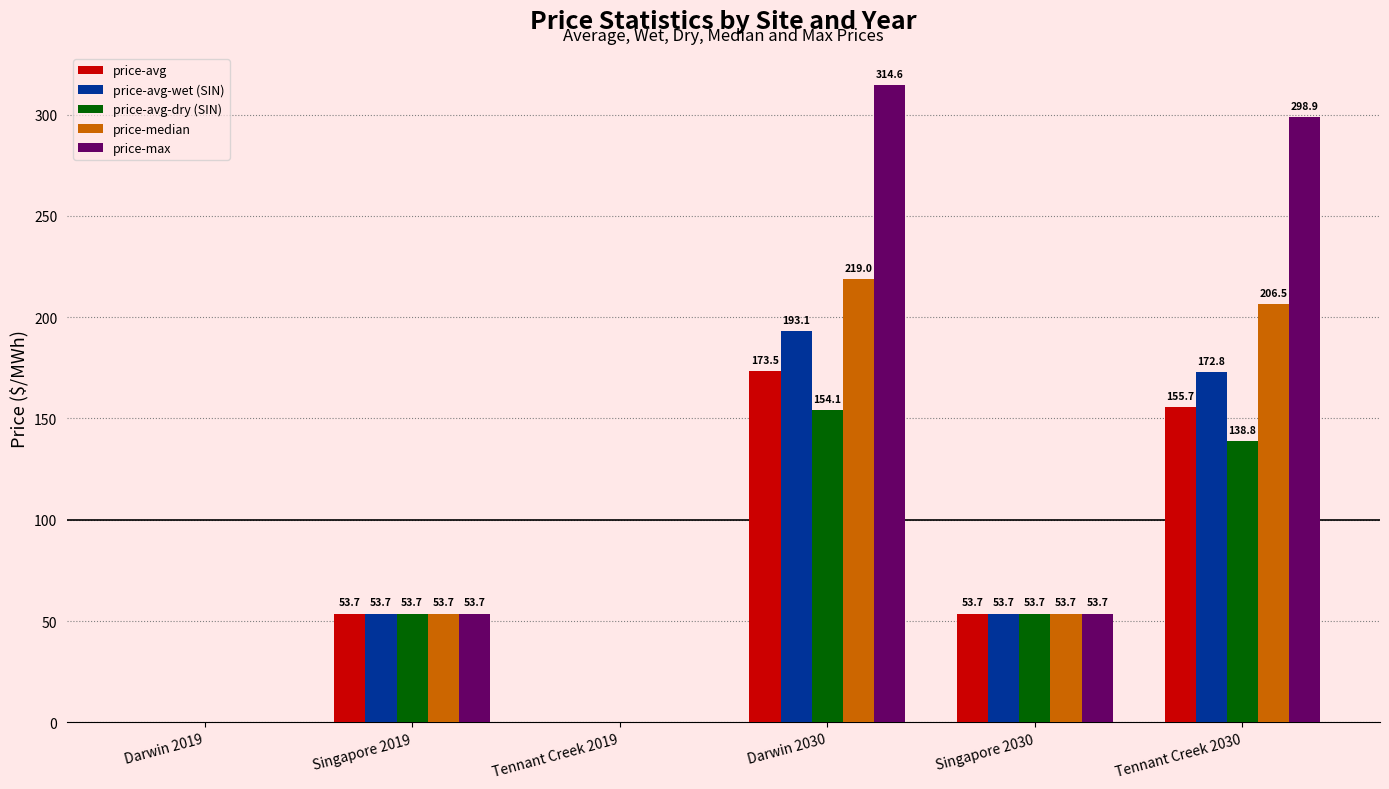

Which series has the widest spread of values?

price-max